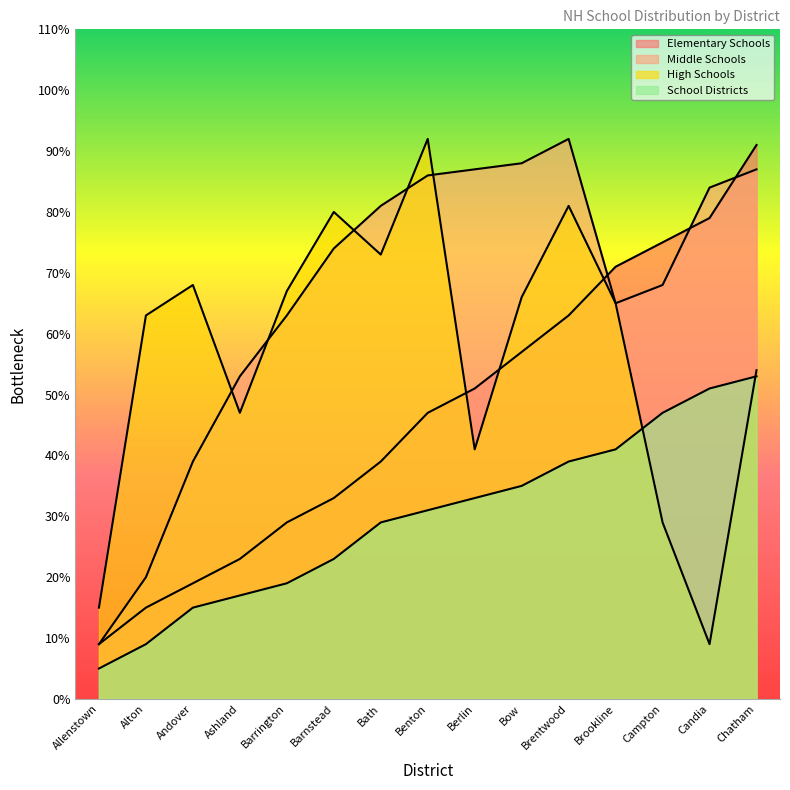

What is the sum of the Middle Schools values at Benton and Andover?

125